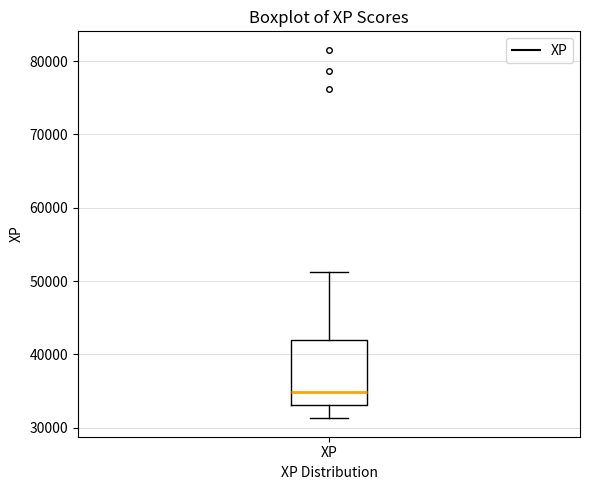

Transcribe this box plot: give where the median line is, the range the box spans, and where the two whiskers end, as read against the y-axis. The values are not printed on the chart, so give them approximately, as read against the axis.

median 35000, box 33000 to 42000, whiskers 31000 to 51000